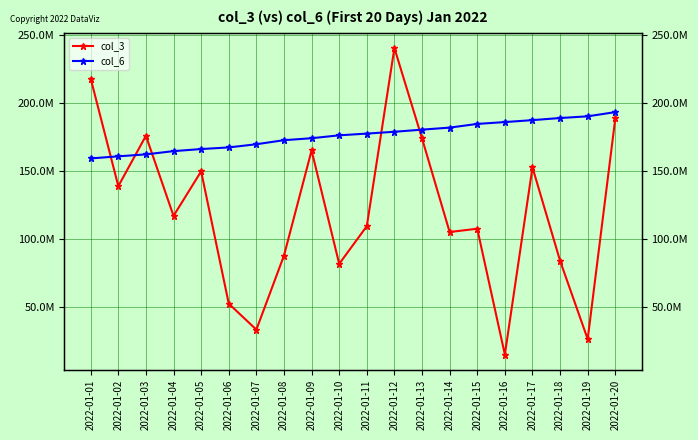

What is the approximate value of col_3 at 2022-01-18, to the nearest 100?

84202300